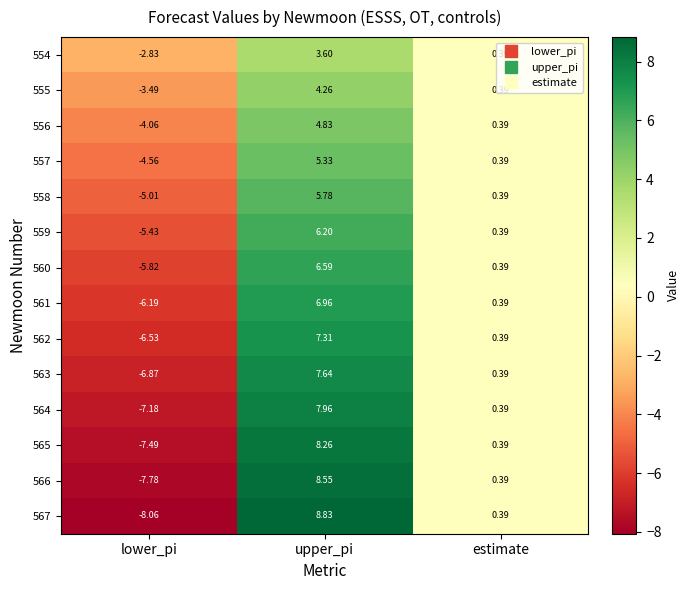

What is the minimum value shown in the chart?

-8.1